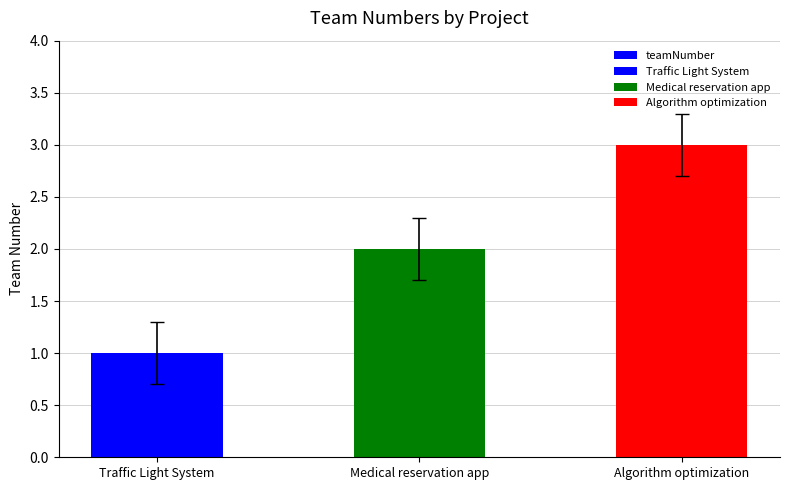

The chart shows a value of 2 at Algorithm optimization. True or false?

False